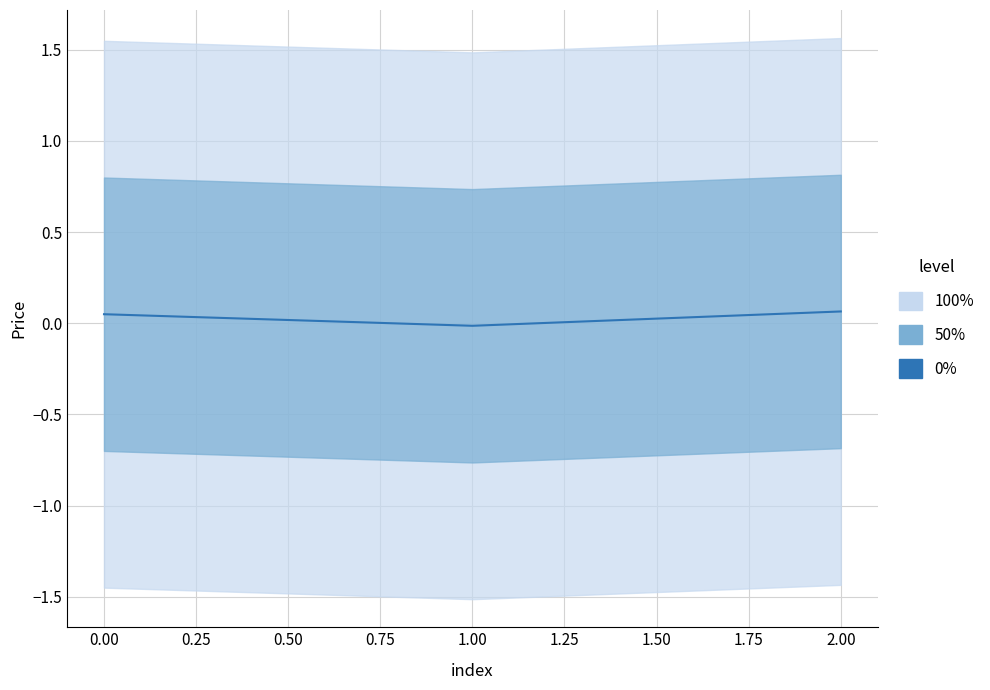

How many negative values are there?

1